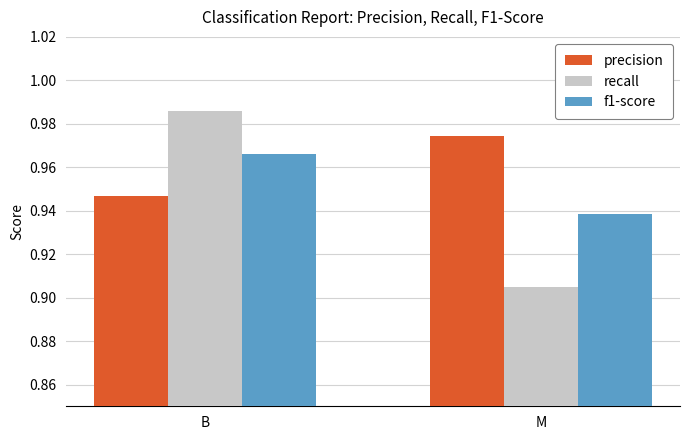

The f1-score series shows 0.2 at M. True or false?

False